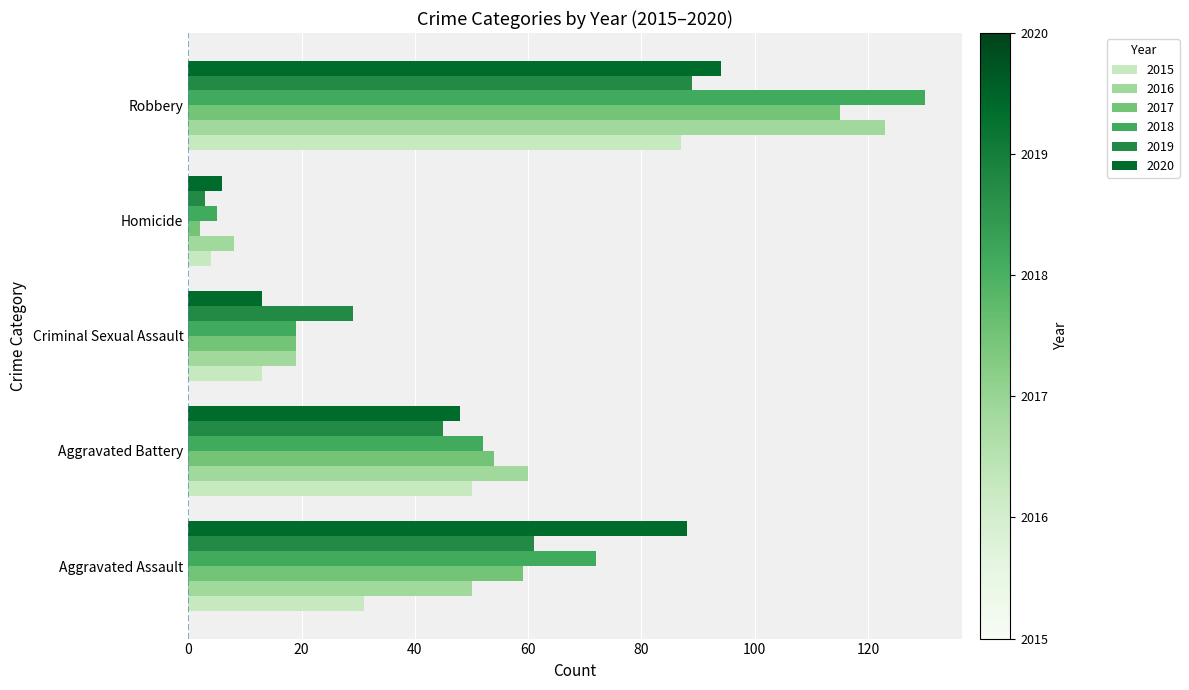

What is the minimum value for 2015?

4